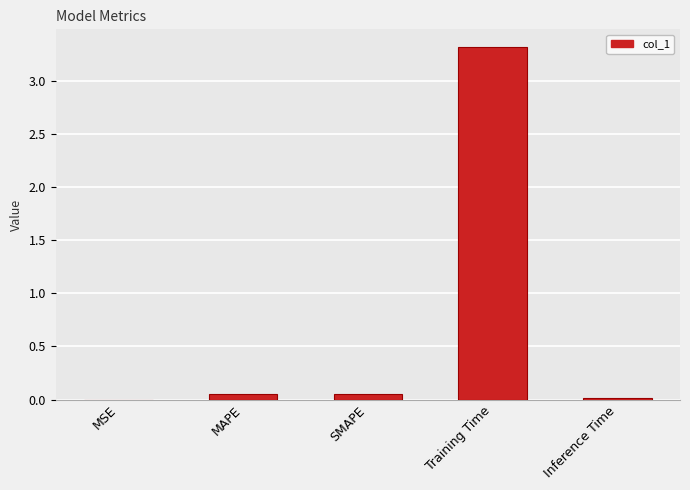

Is it true that the value at Training Time is 3.3?

True